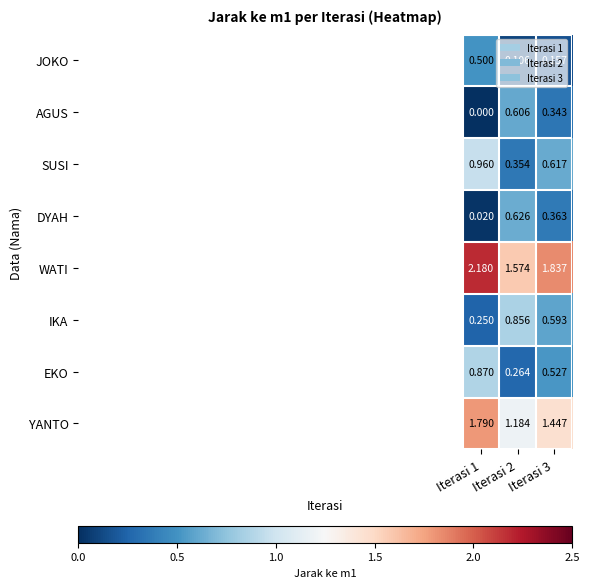

List the series in order of their peak value, lowest first.

JOKO, AGUS, DYAH, IKA, EKO, SUSI, YANTO, WATI